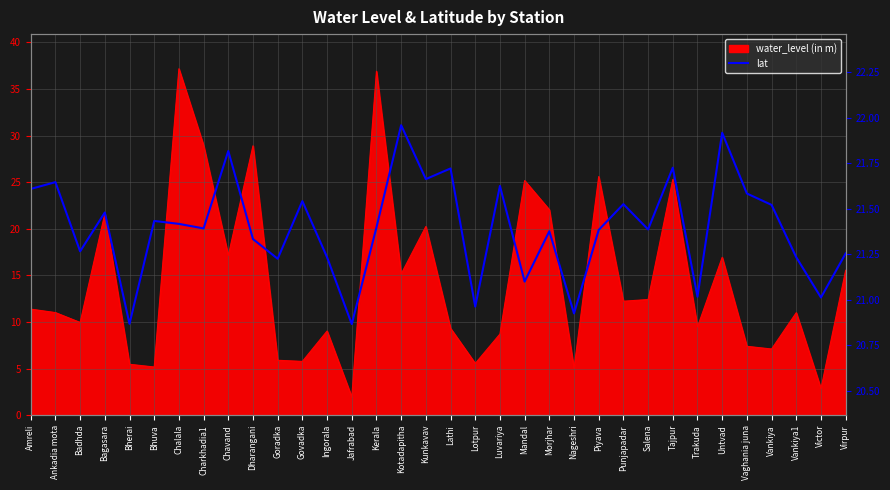

True or false: the data shows 21.6 at Amreli.

True